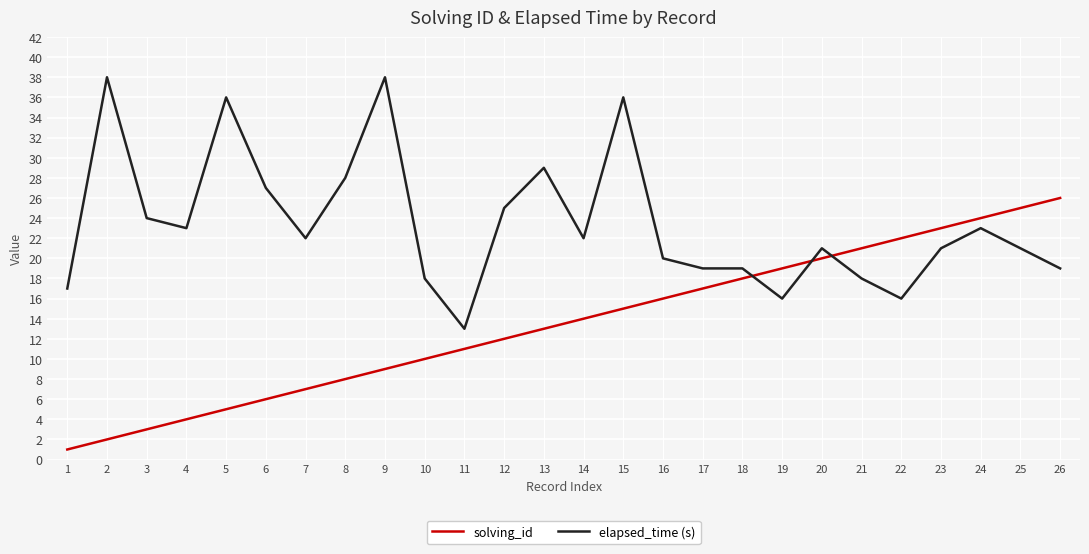

Which series changed the most between 10 and 15?

elapsed_time (s)